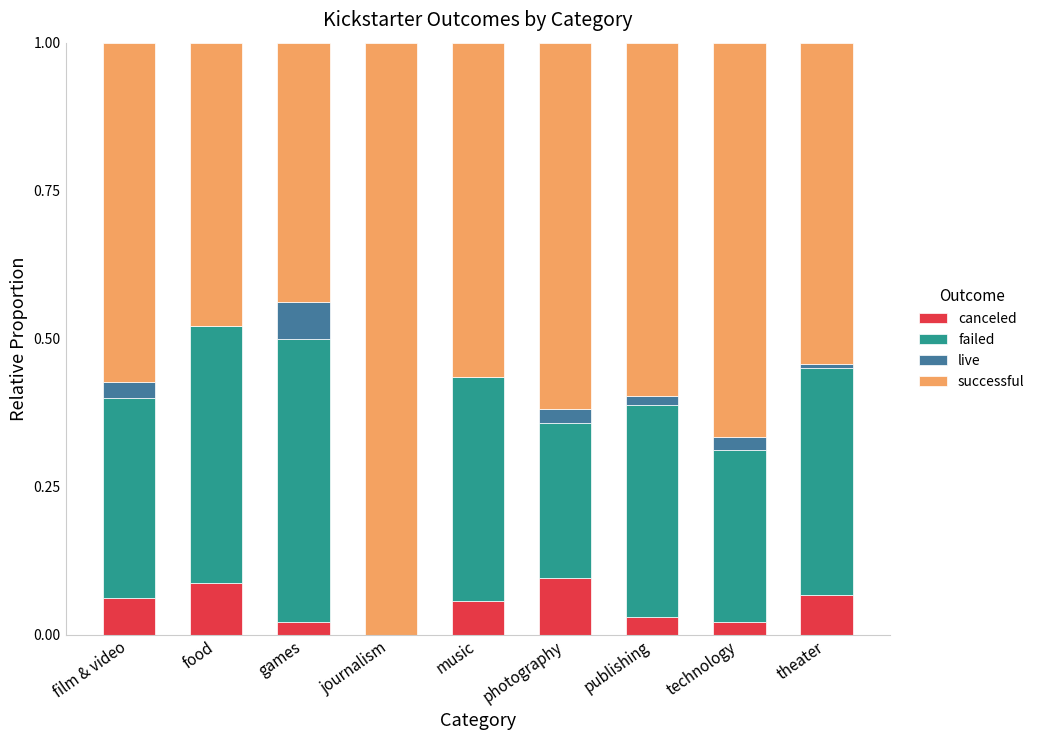

Is it true that canceled equals 0.0 at theater?

False